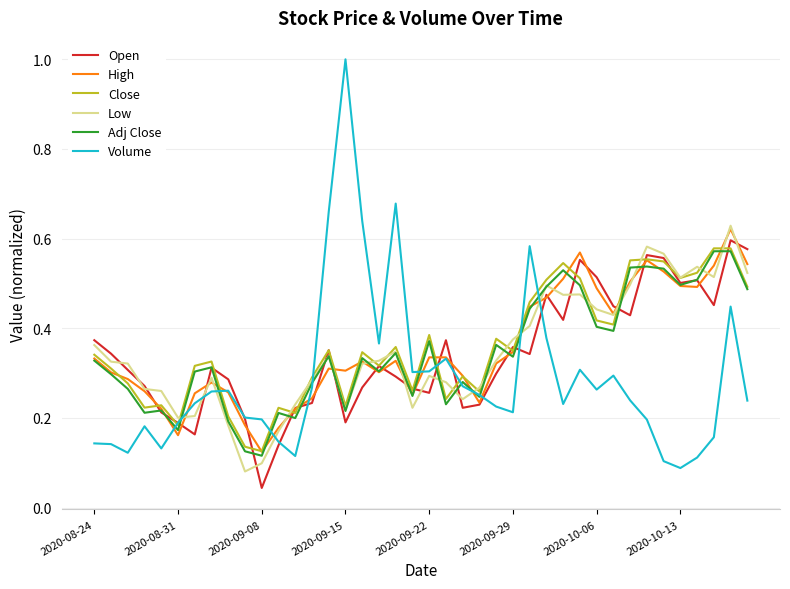

Which series has the widest spread of values?

Volume